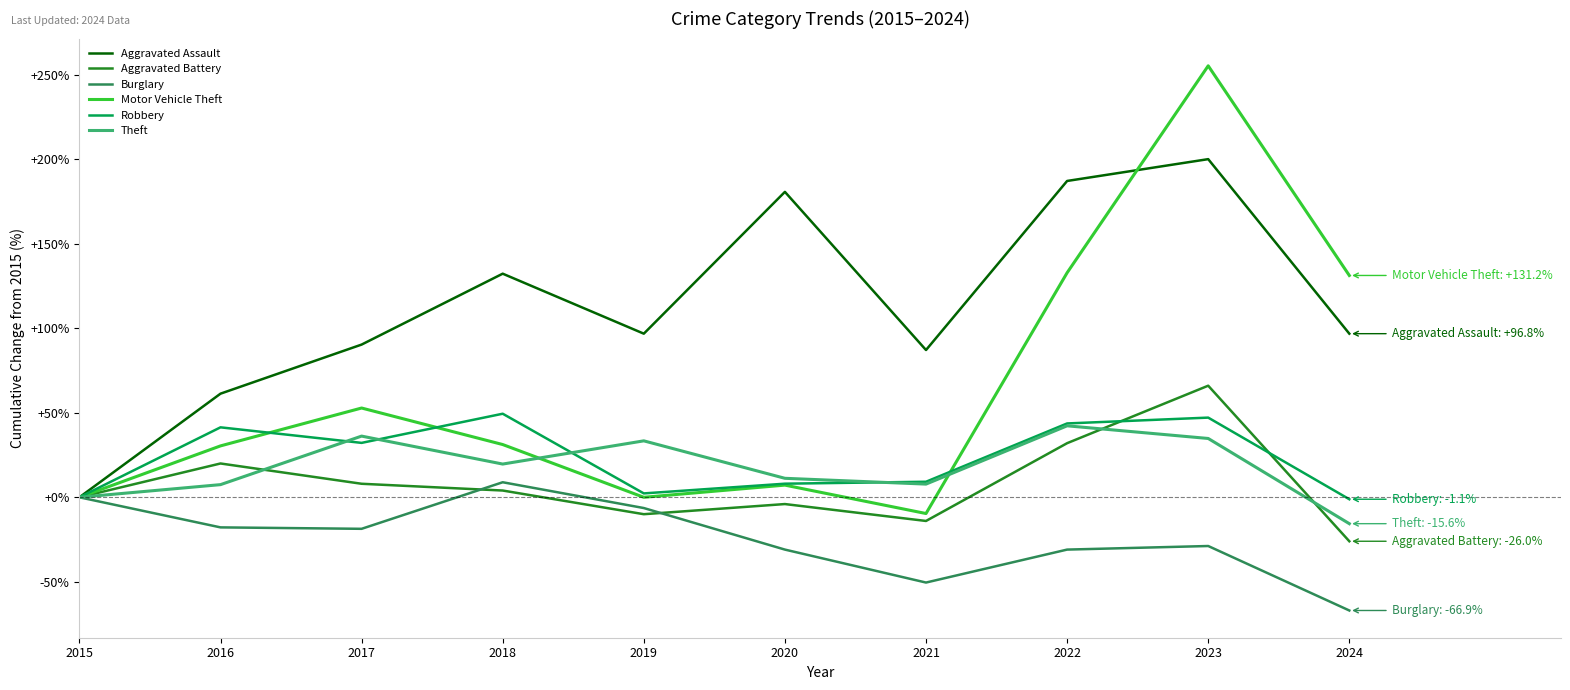

Between 2022 and 2024, which series saw the biggest shift?

Aggravated Assault